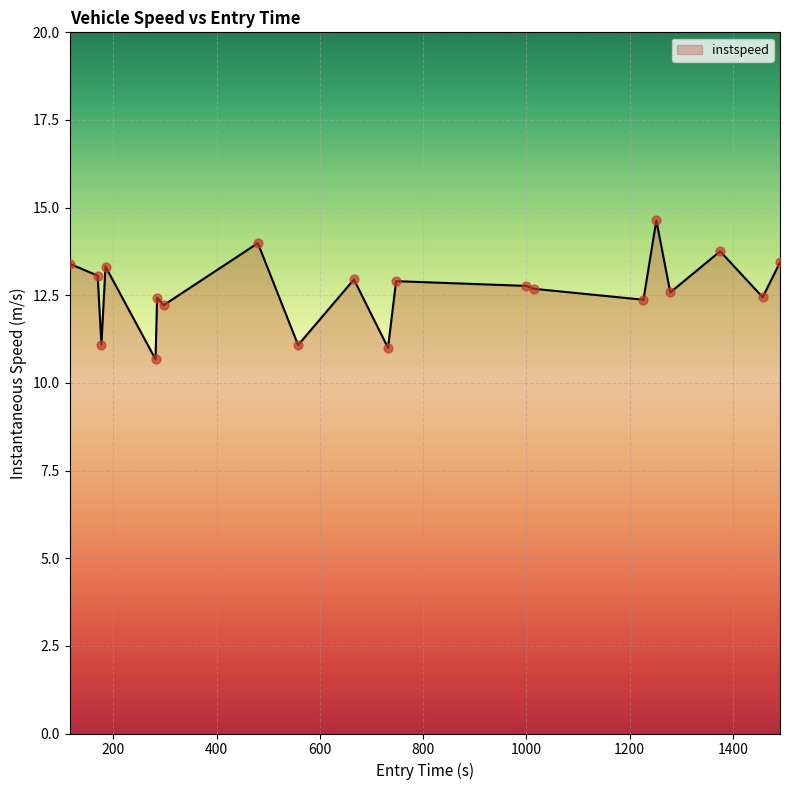

What is the difference between the maximum and minimum values?

4.0